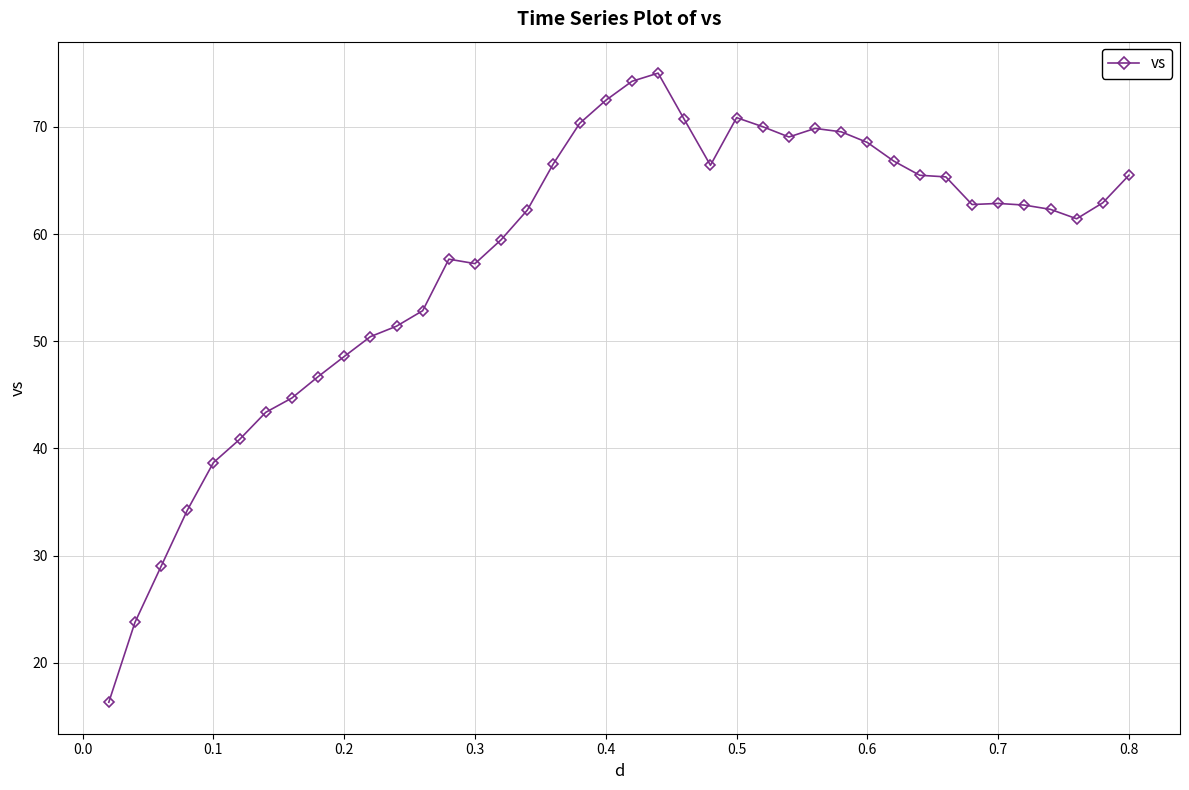

What is the value of the 9th point from the left?

46.7